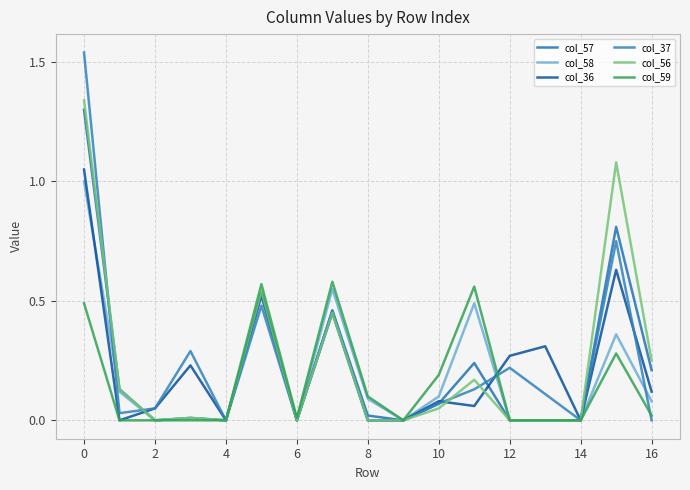

What are all the series names shown in the legend?

col_57, col_58, col_36, col_37, col_56, col_59